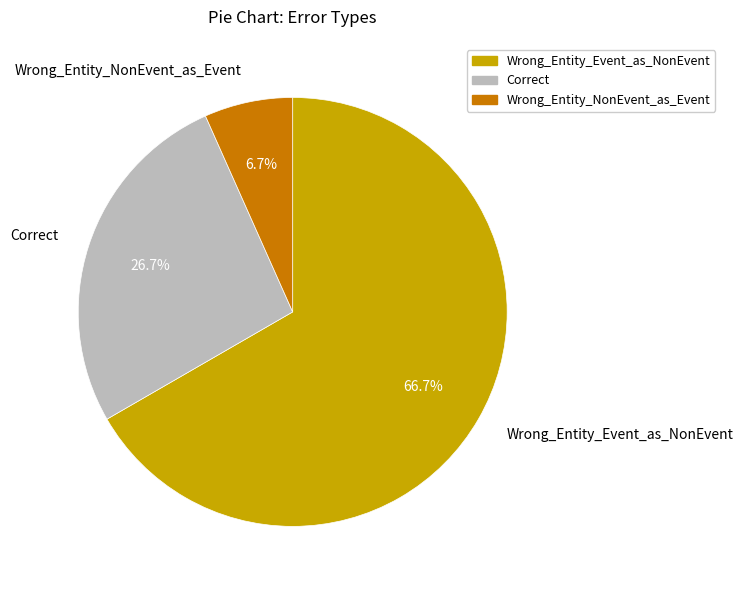

True or false: Wrong_Entity_Event_as_NonEvent accounts for 67% of the total.

True